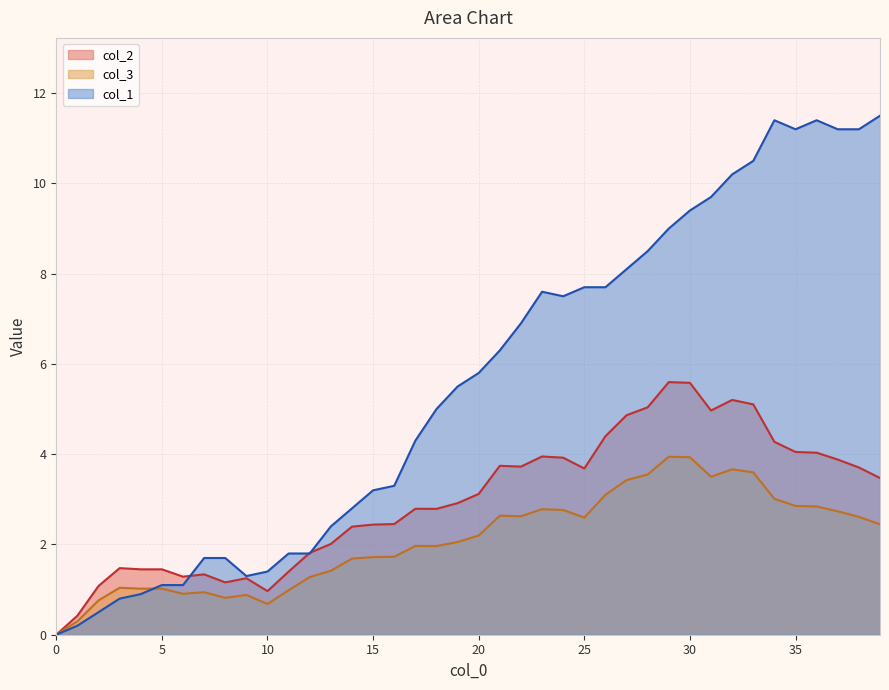

What is the total value across all series at 16?

7.5